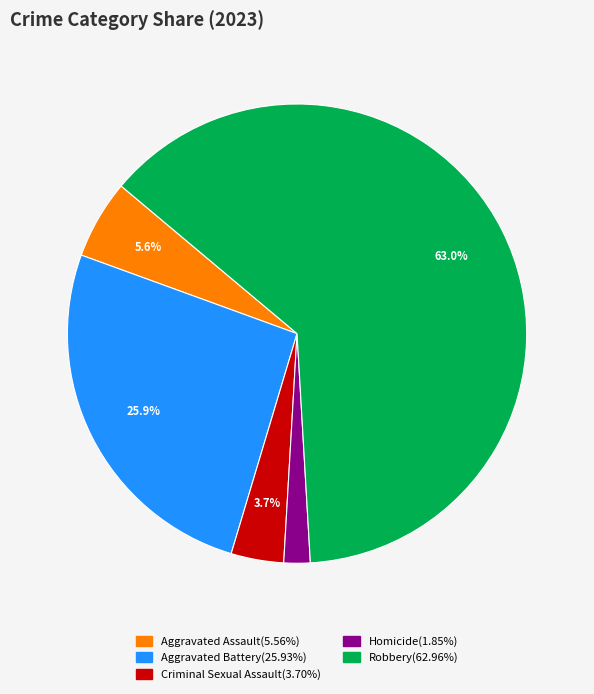

What is the total percentage of Aggravated Assault and Robbery?

68.5%